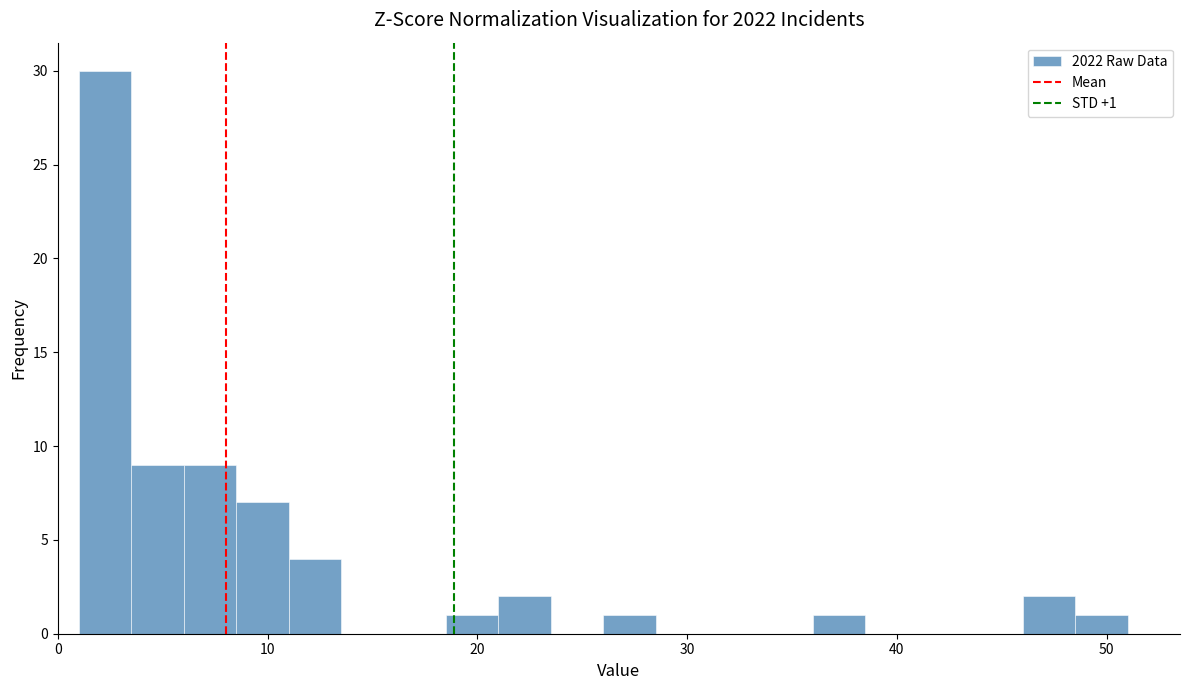

Read against the x-axis, roughly where is the centre of the tallest bar?

2